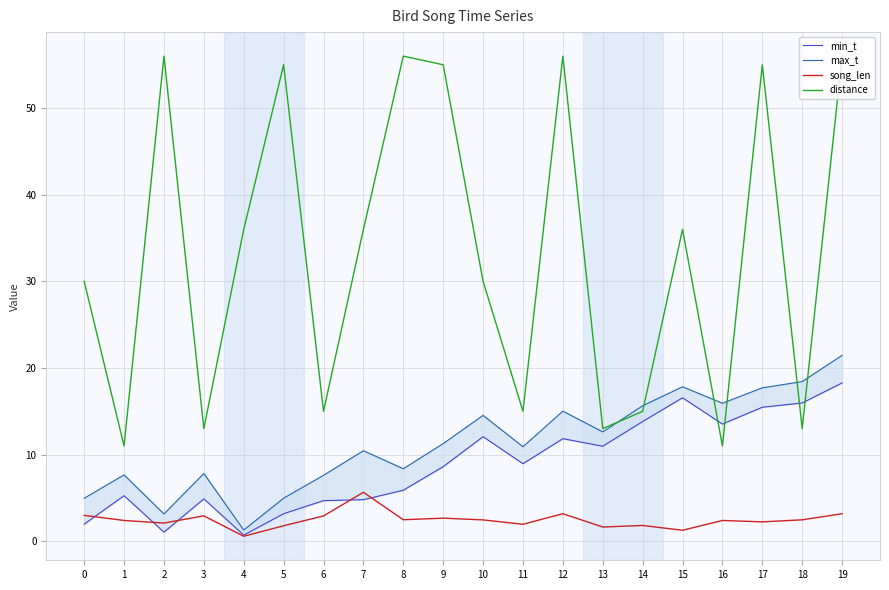

How many interior local valleys does the distance series have?

7